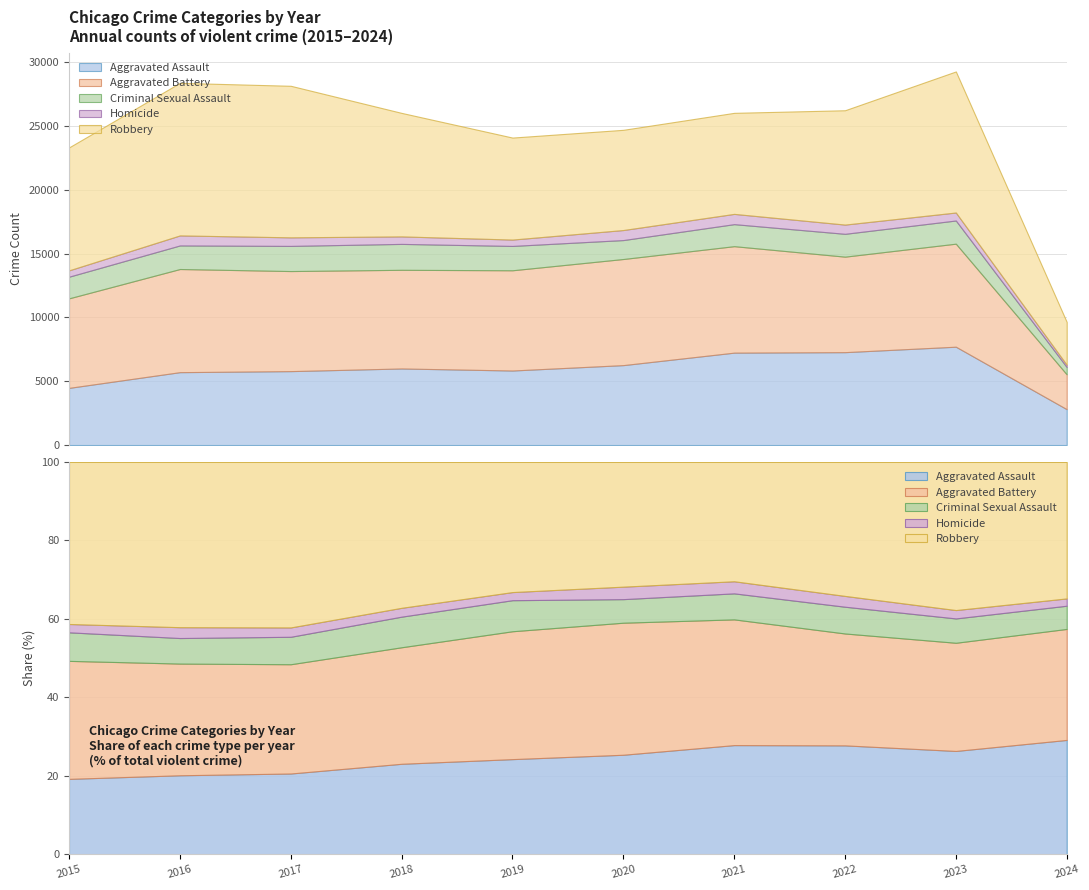

Reading left to right, transcribe all the data shown in this chart.

Aggravated Assault: 4480	5712	5793	6001	5841	6264	7242	7280	7708	2811
Aggravated Battery: 7019	8086	7845	7735	7858	8319	8347	7487	8077	2731
Criminal Sexual Assault: 1698	1848	1971	2031	1908	1484	1727	1790	1817	571
Homicide: 496	786	672	588	499	787	804	724	626	180
Robbery: 9638	11960	11880	9681	7995	7855	7920	8962	11057	3357